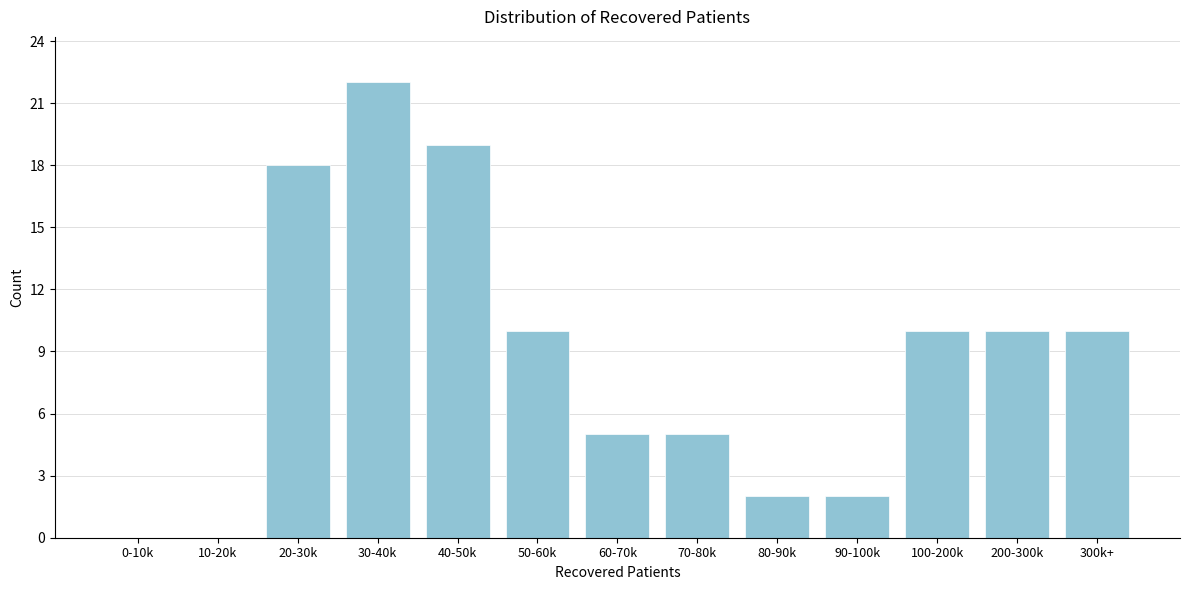

Reading left to right, extract all data points from this chart.

0-10k=0	10-20k=0	20-30k=18	30-40k=22	40-50k=19	50-60k=10	60-70k=5	70-80k=5	80-90k=2	90-100k=2	100-200k=10	200-300k=10	300k+=10